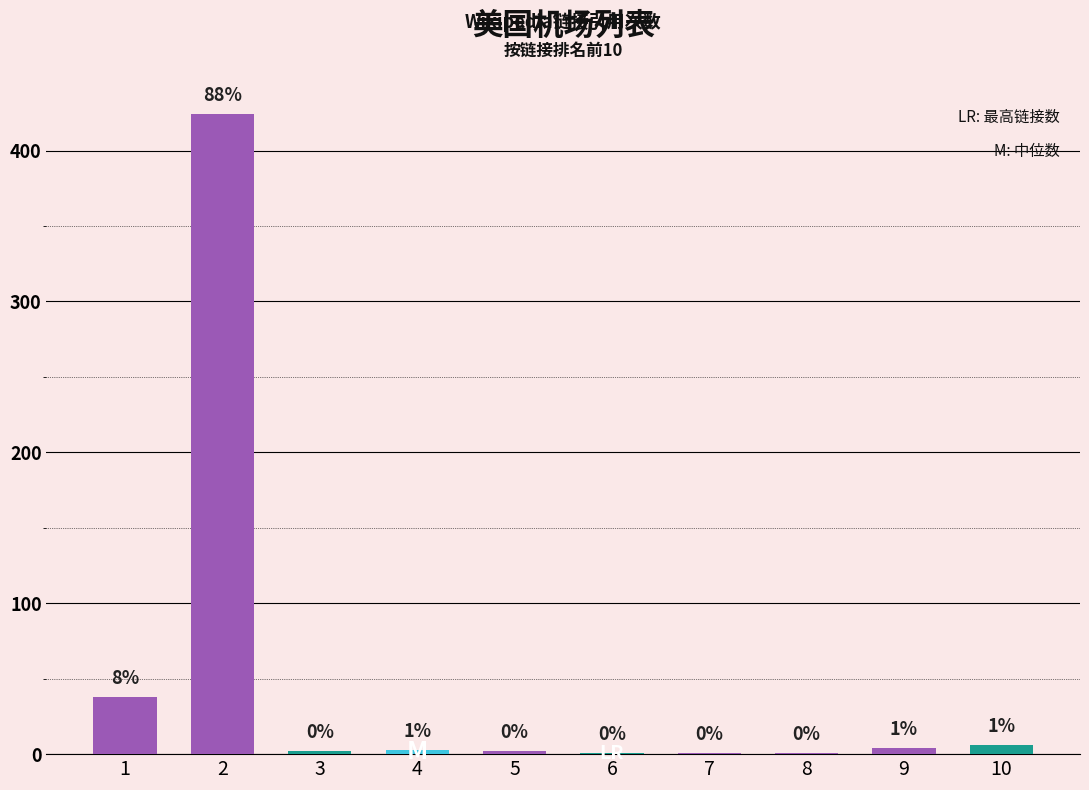

Is it true that the value at 3 is 2?

True